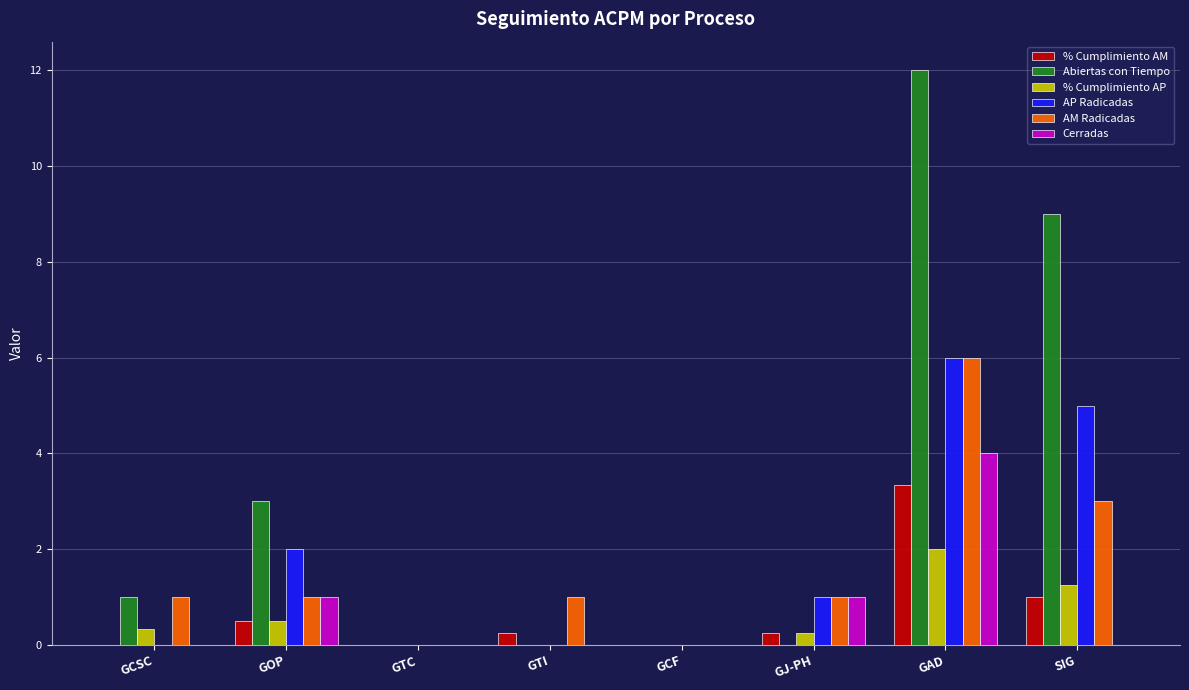

What is the sum of all % Cumplimiento AP values?

4.3